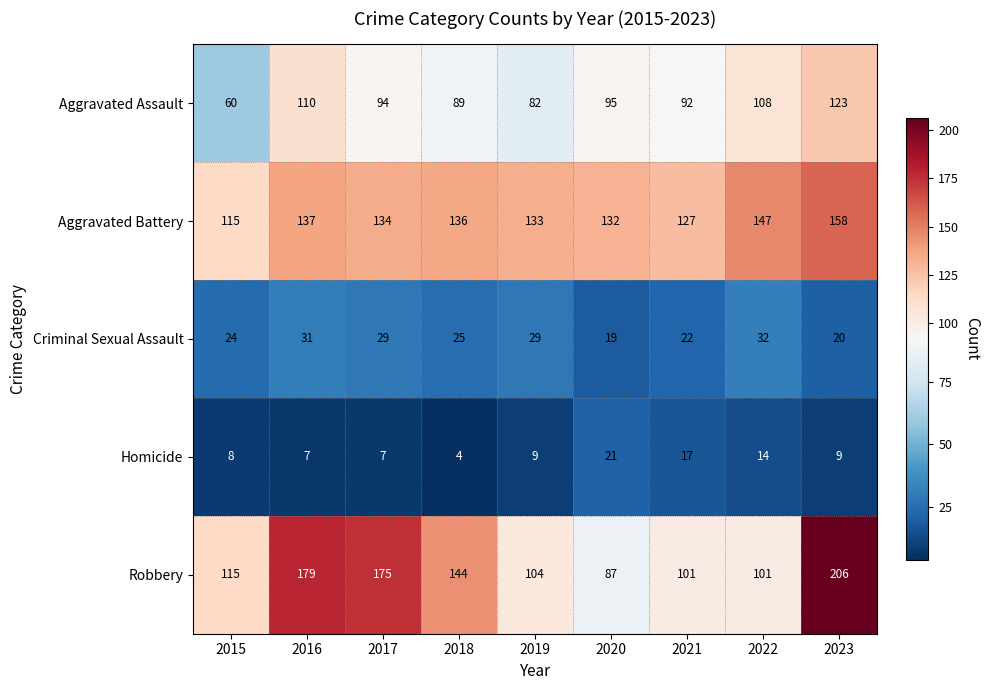

At how many categories does at least one series exceed 187?

1